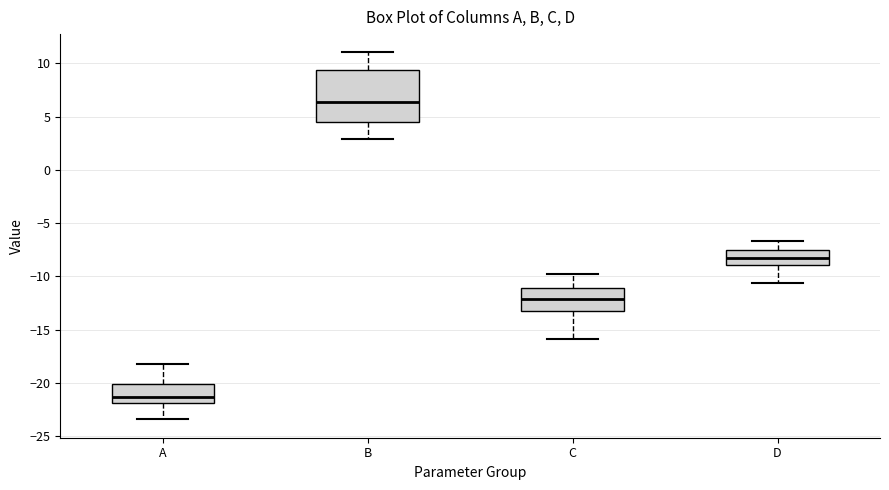

Which box's median line is the lowest?

A